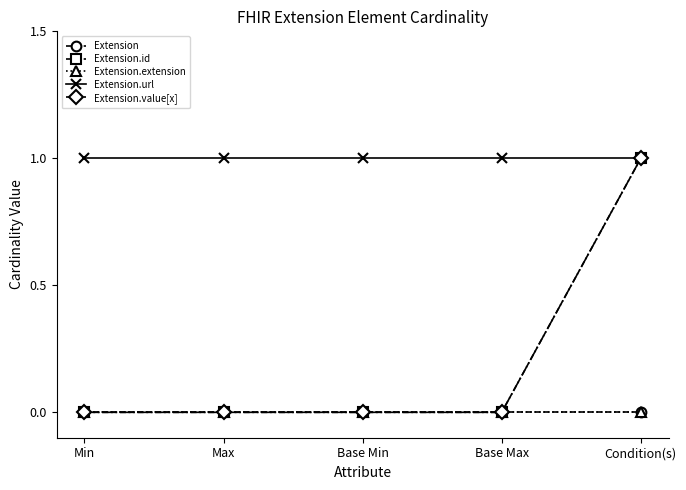

Is this an area chart (filled region under the line)?

No